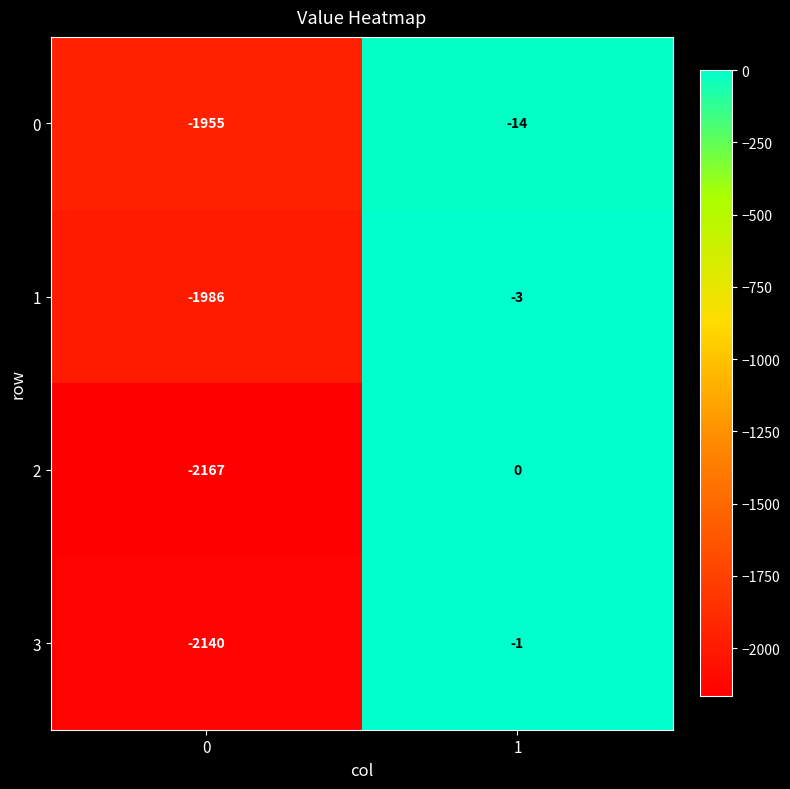

What is the spread (max minus min) of values at 0?

212